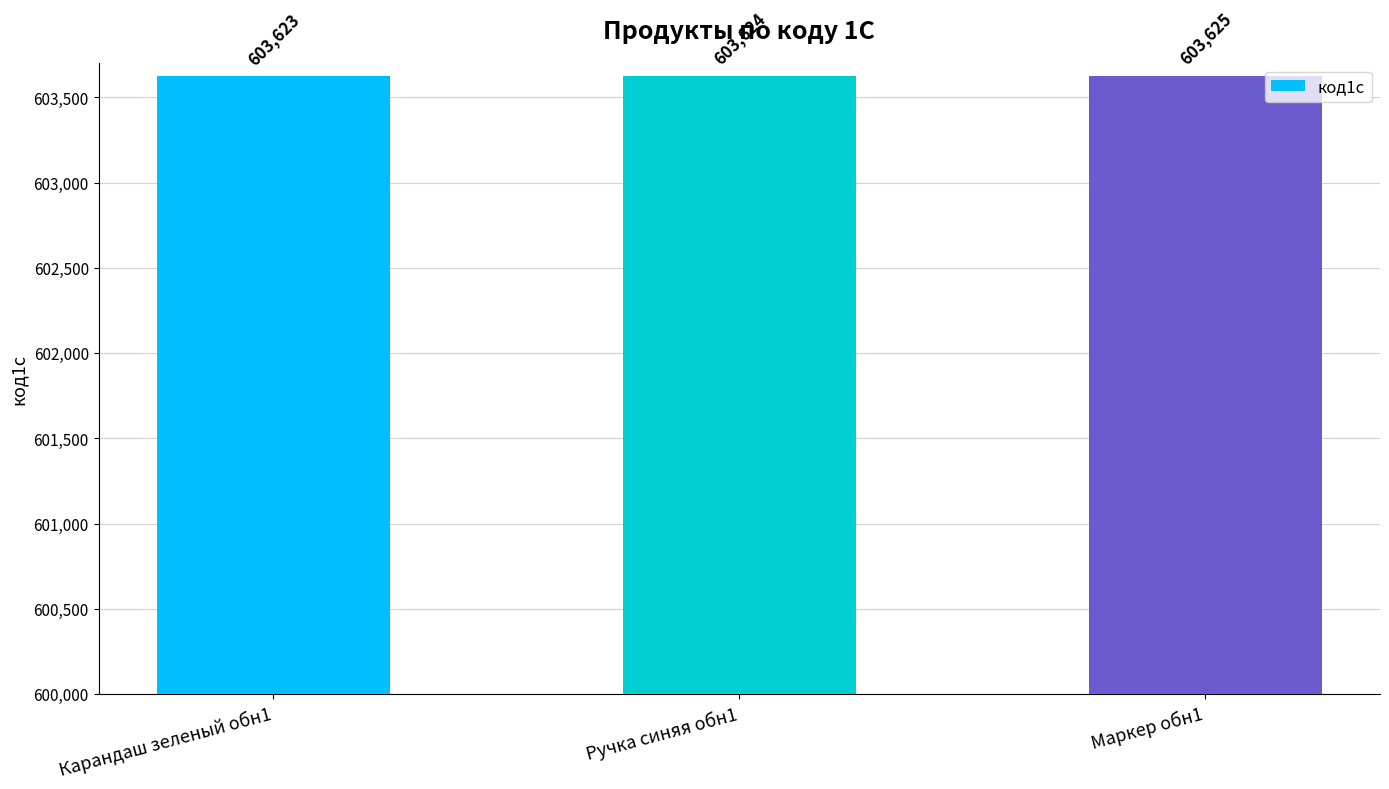

Reading right to left, what are all the values shown in this chart?

Маркер обн1=603625	Ручка синяя обн1=603624	Карандаш зеленый обн1=603623